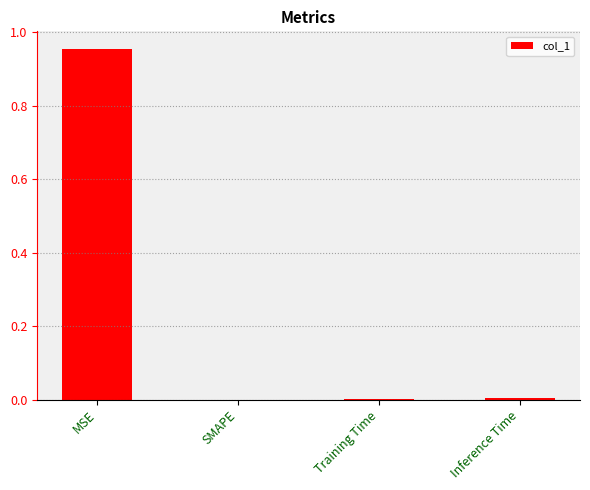

Which category has the highest value across all series?

MSE